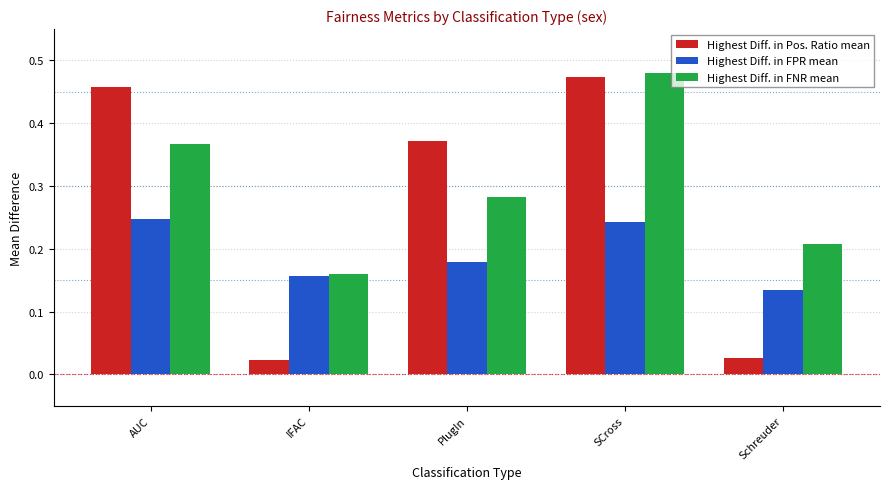

The Highest Diff. in FPR mean series shows 0.1 at PlugIn. True or false?

False